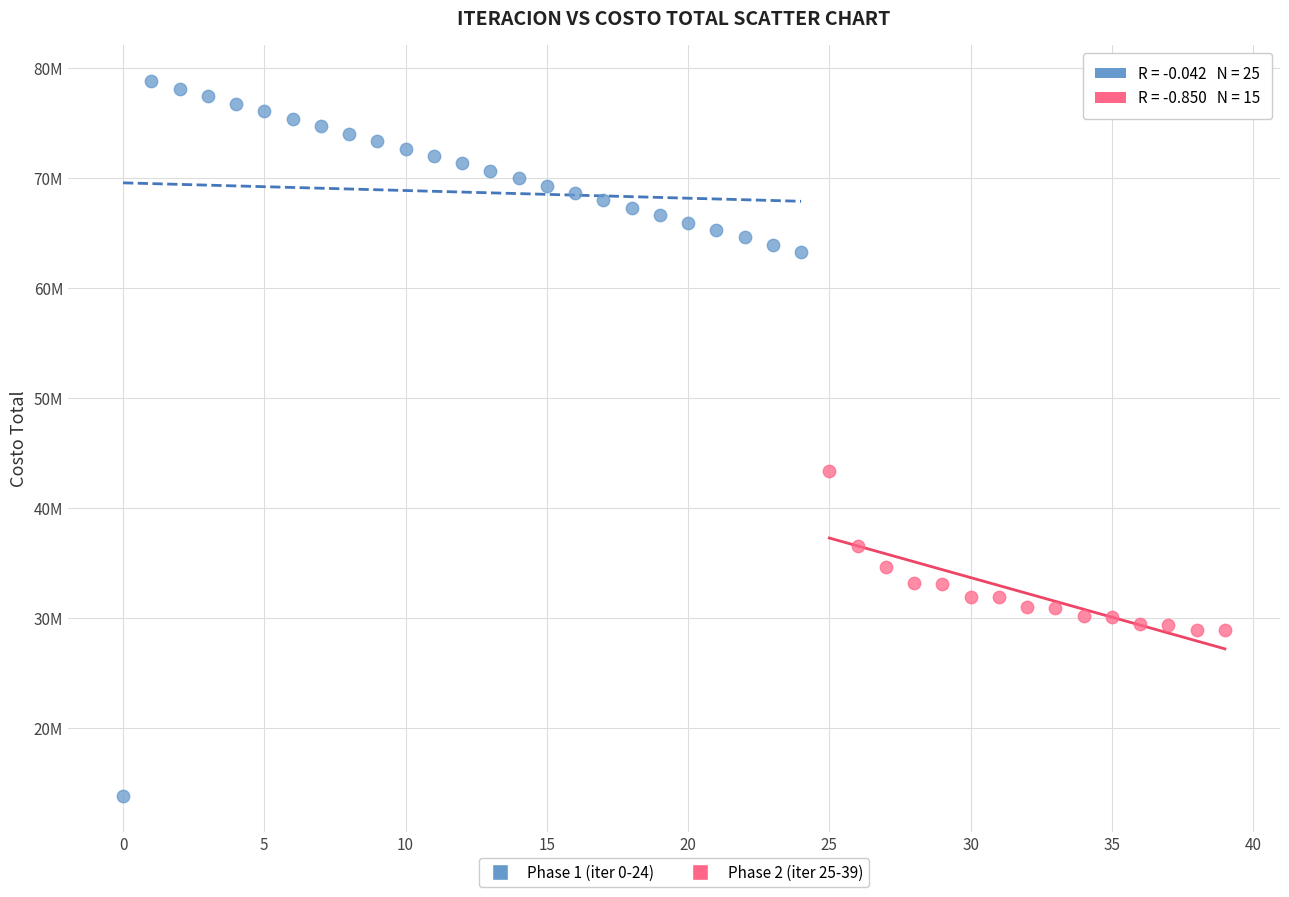

What are all the series names shown in the legend?

Phase 1 (iter 0-24), Phase 2 (iter 25-39)